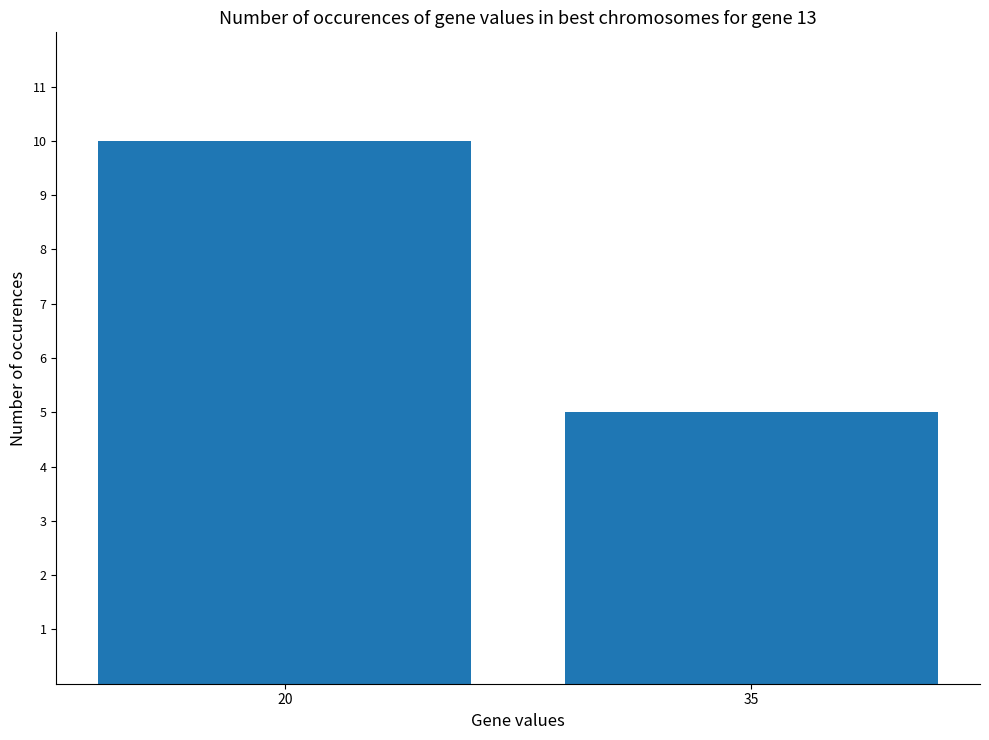

What is the sum of the values at 20 and 35?

15